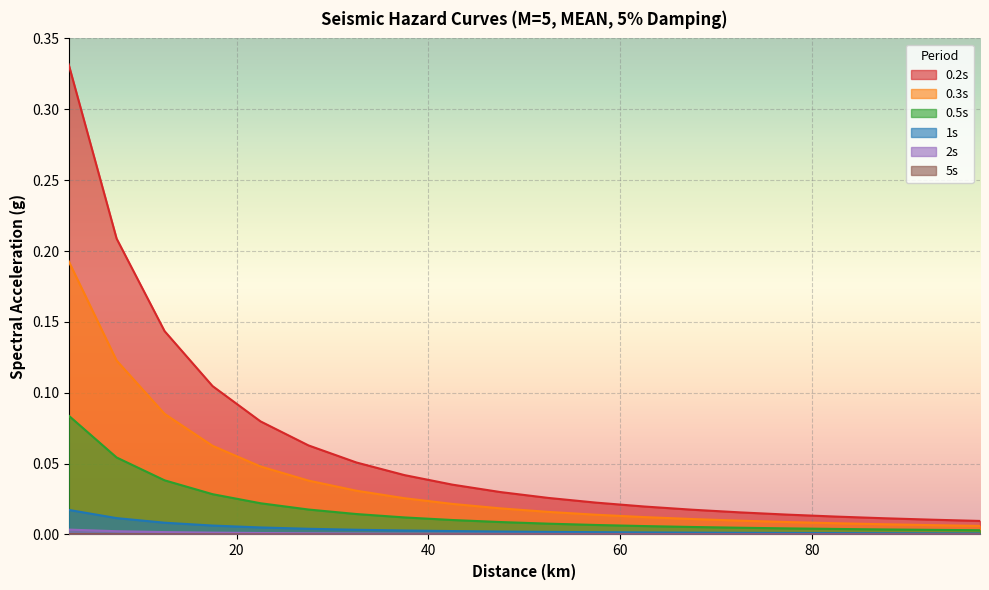

Which label corresponds to the largest value in the chart?

2.5